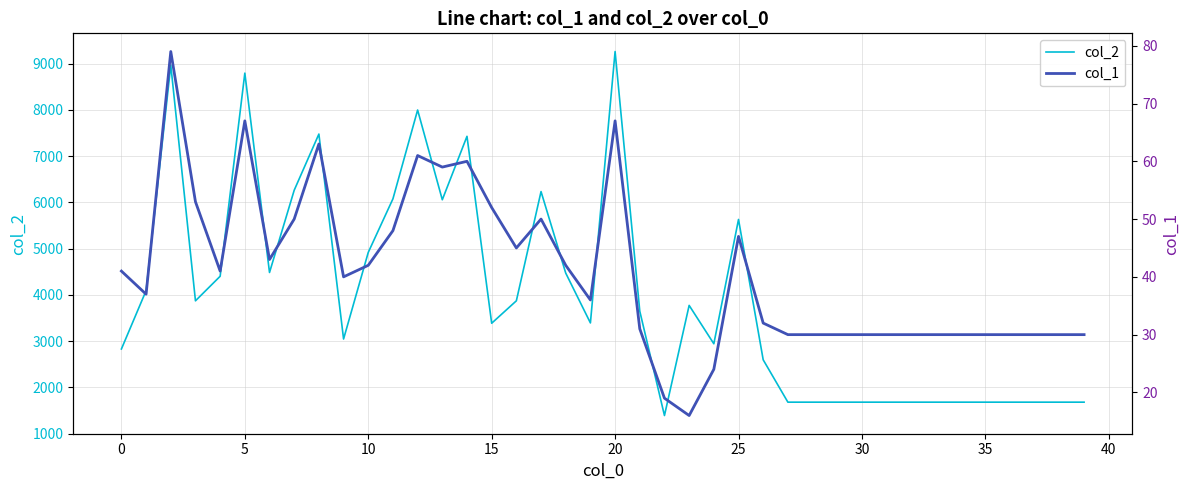

What are all the series names shown in the legend?

col_2, col_1